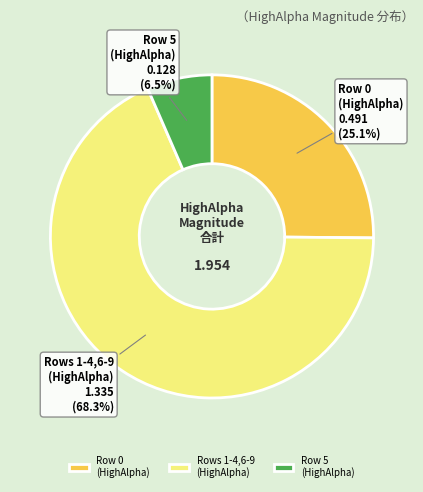

Which slice is the largest?

Rows 1-4,6-9 (HighAlpha)